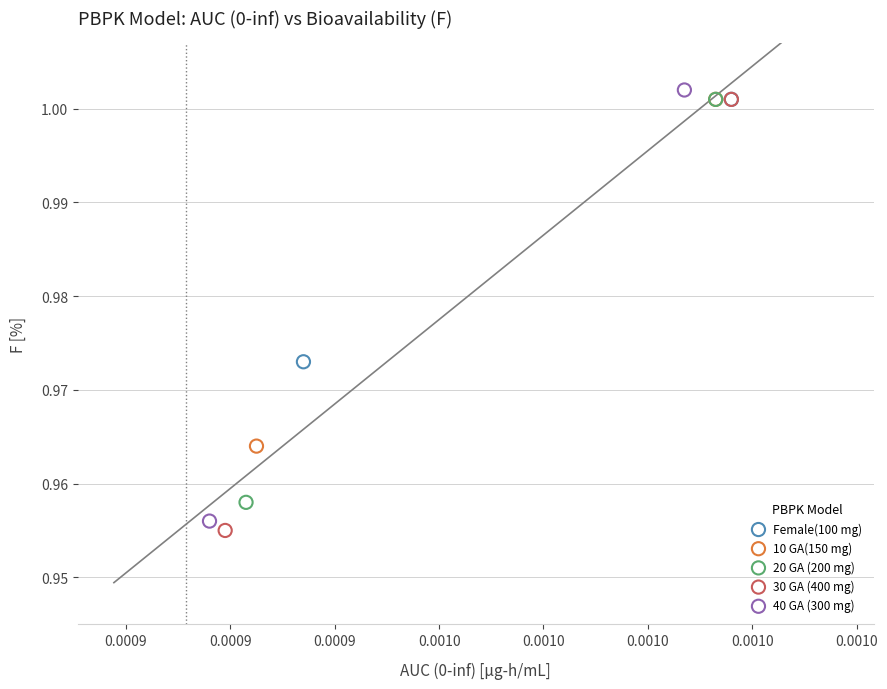

Which series reaches the minimum Y coordinate?

30 GA (400 mg)